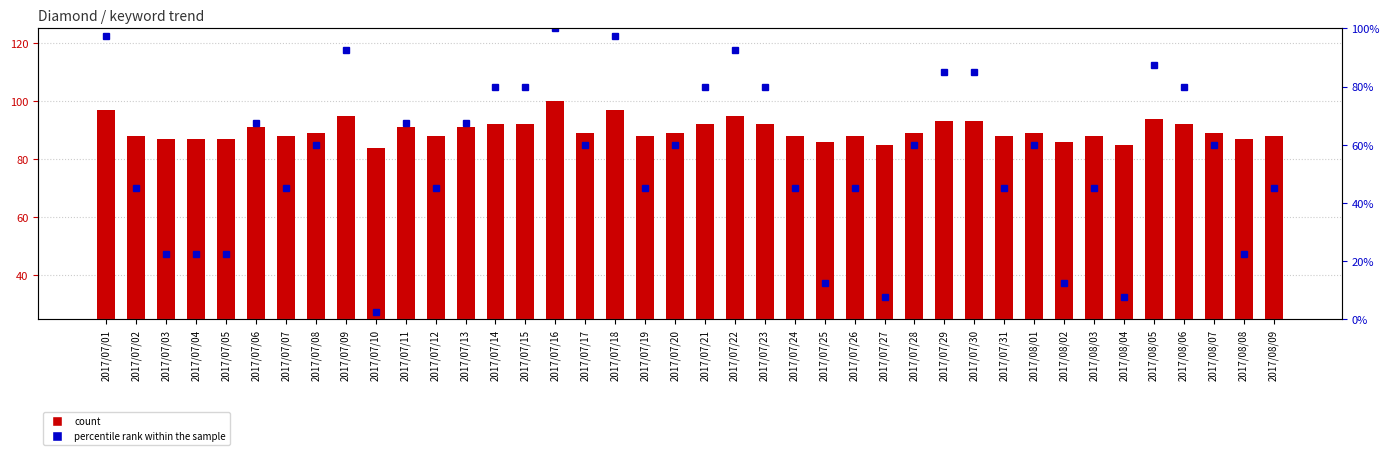

How many series are shown in this chart?

2